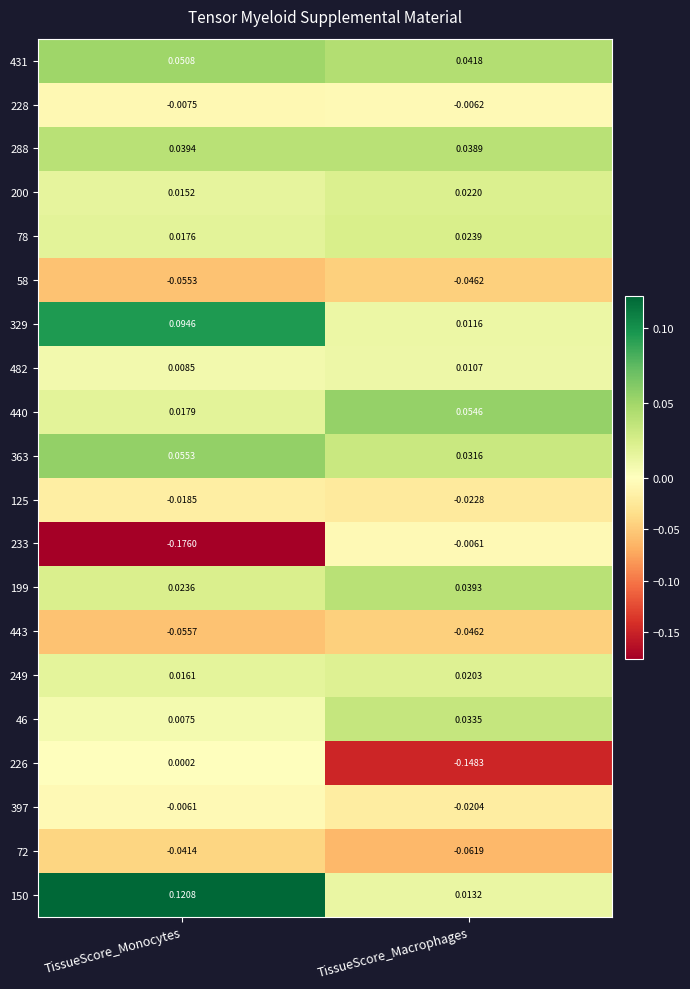

Which series has the largest range (max minus min)?

233